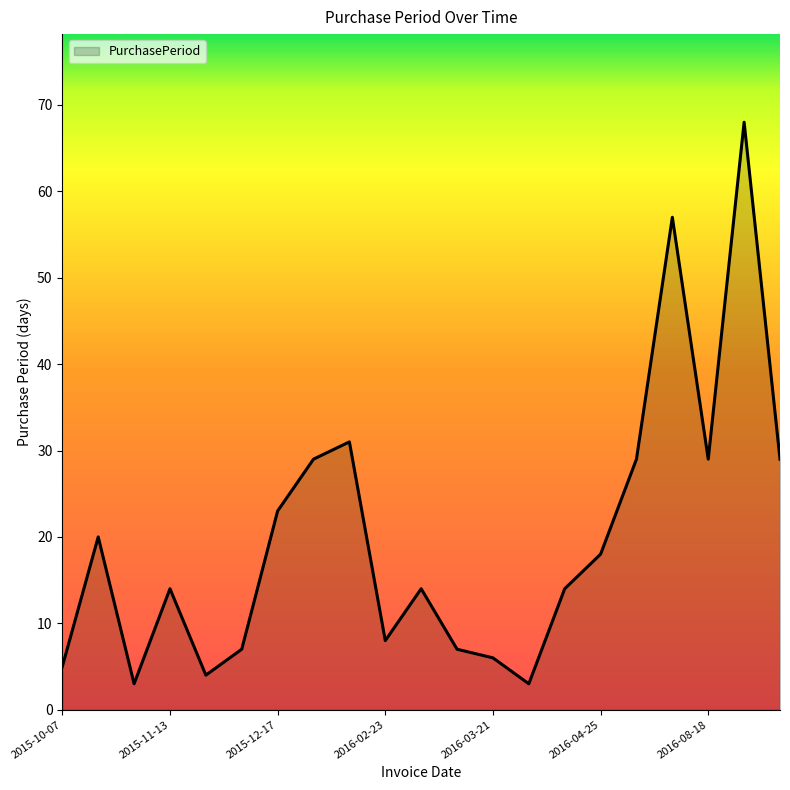

Does the chart have visible grid lines?

No